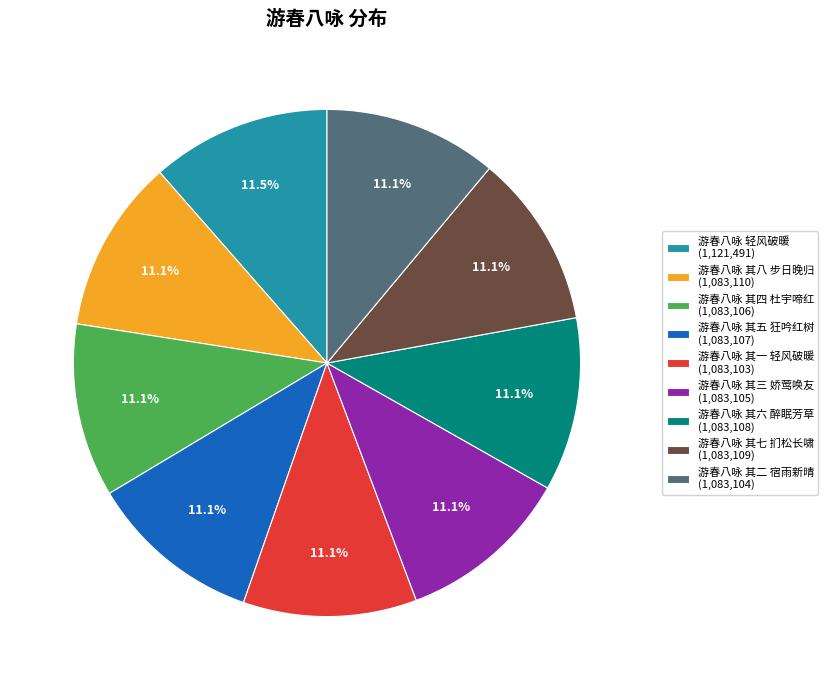

Does 游春八咏 其二 宿雨新晴 represent more than half of the total?

No